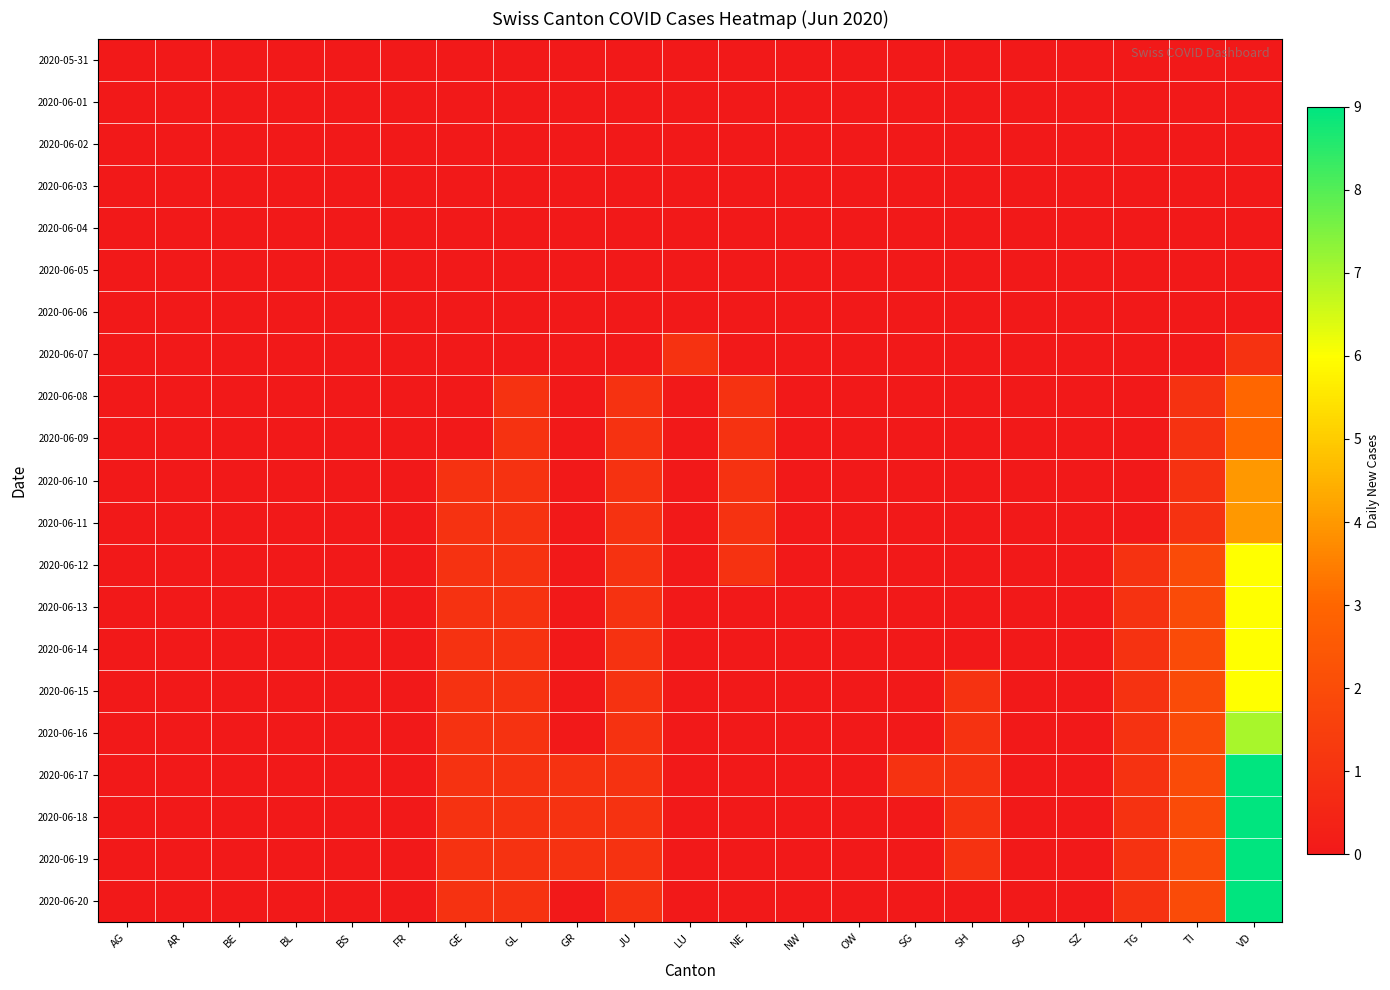

How many series are shown in this chart?

21